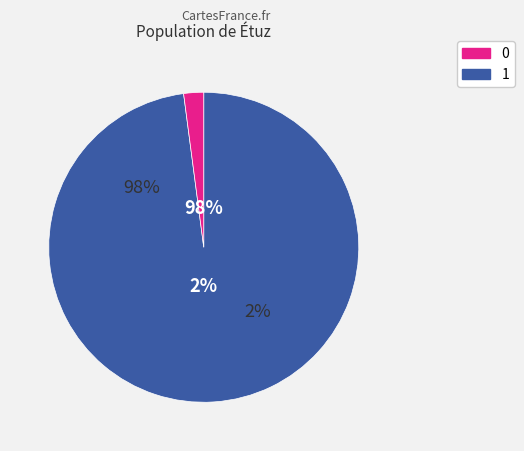

Is the sum of 37 and 25 greater than half?

No